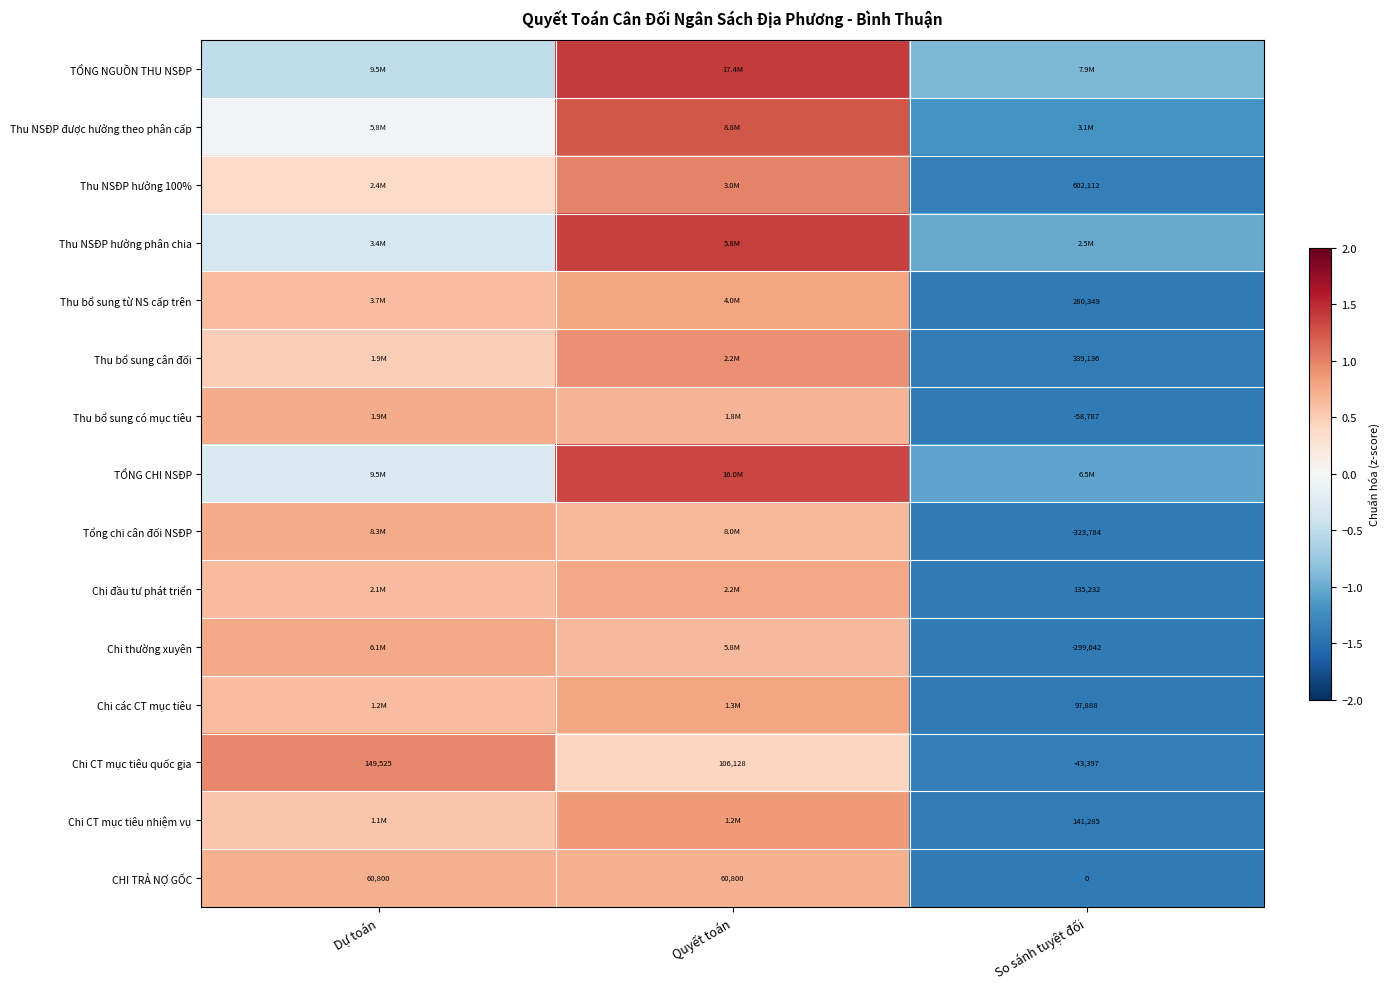

At how many categories does at least one series exceed 1?

1